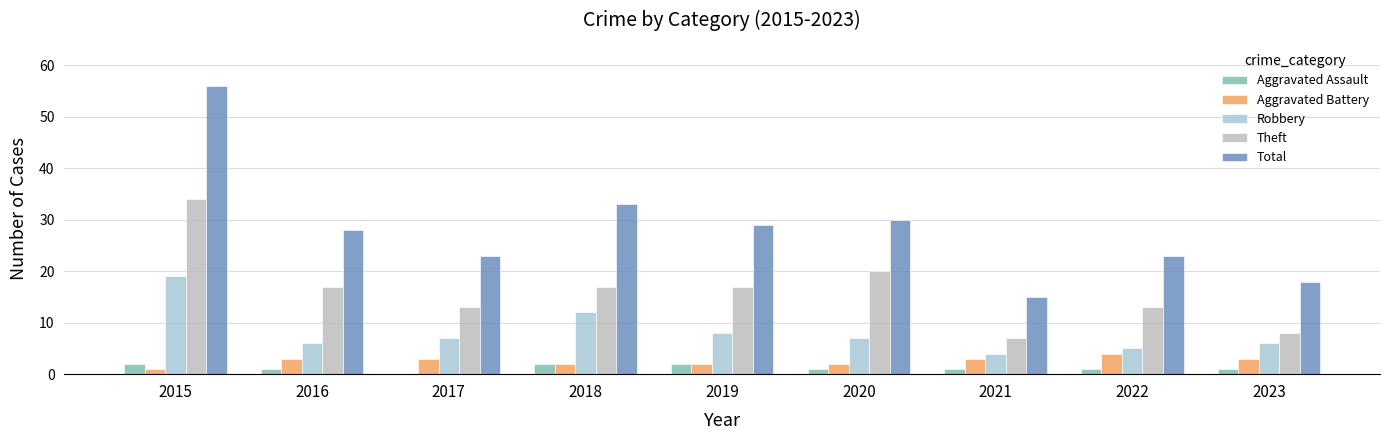

What is the difference between the highest and lowest values at 2019?

27